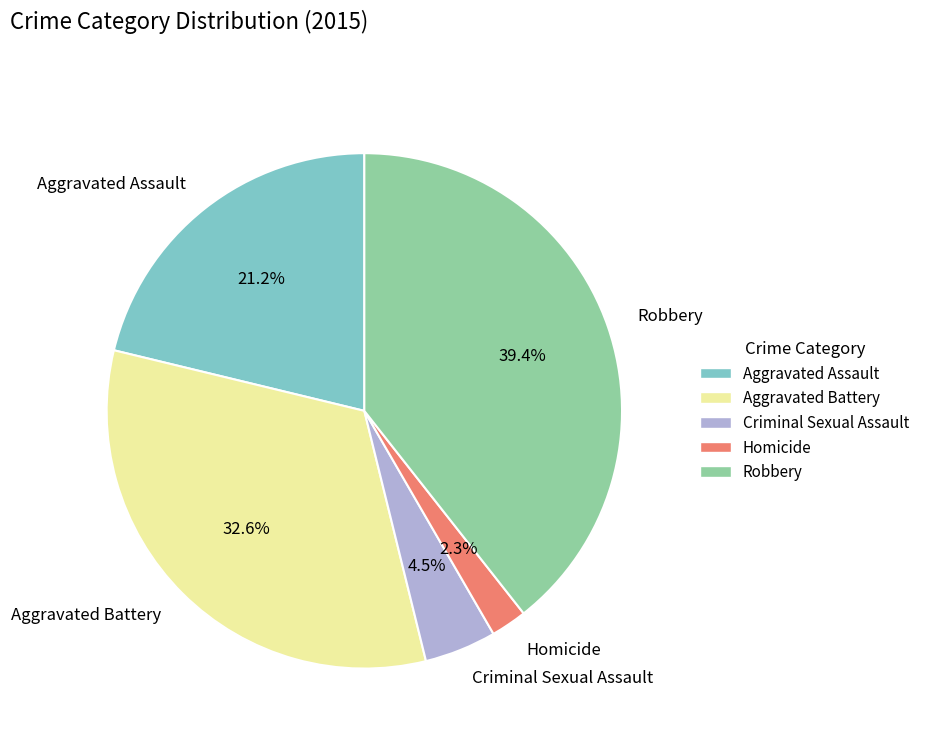

To the nearest percent, what is the difference between the Robbery and Criminal Sexual Assault slice percentages?

35%